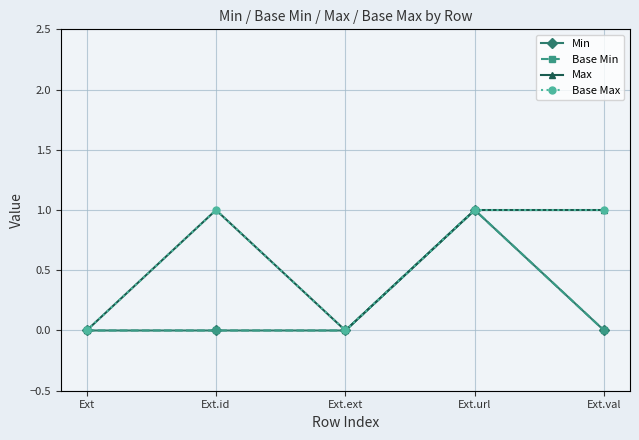

Is this an area chart (filled region under the line)?

No